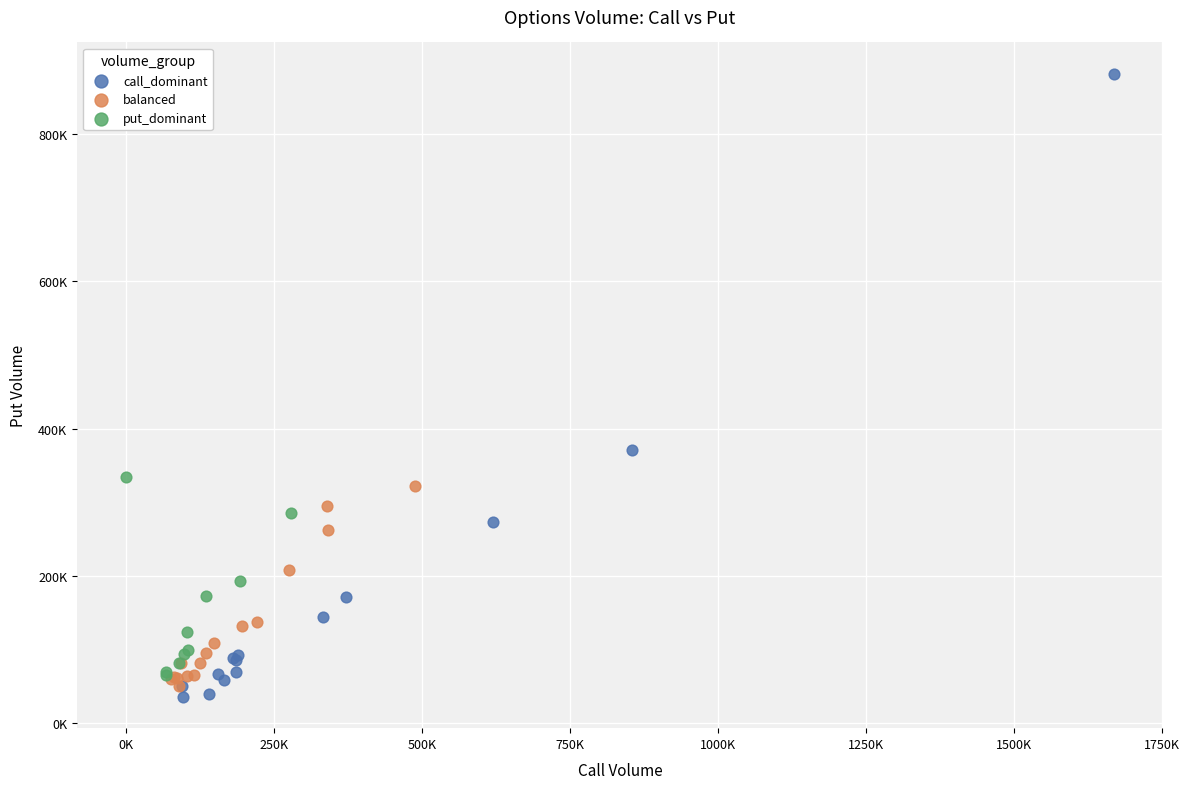

Which series has the widest spread of Y values?

call_dominant